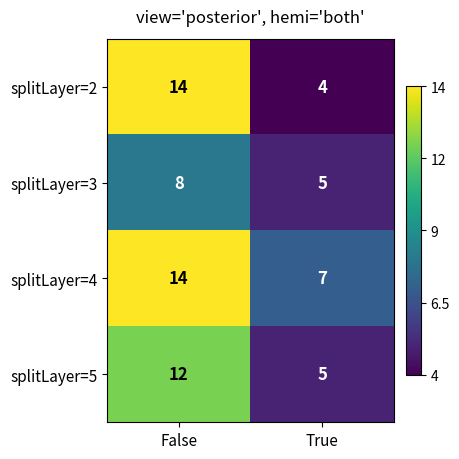

Reading right to left, list all the values displayed in this chart.

splitLayer=2: True=4	False=14
splitLayer=3: True=5	False=8
splitLayer=4: True=7	False=14
splitLayer=5: True=5	False=12